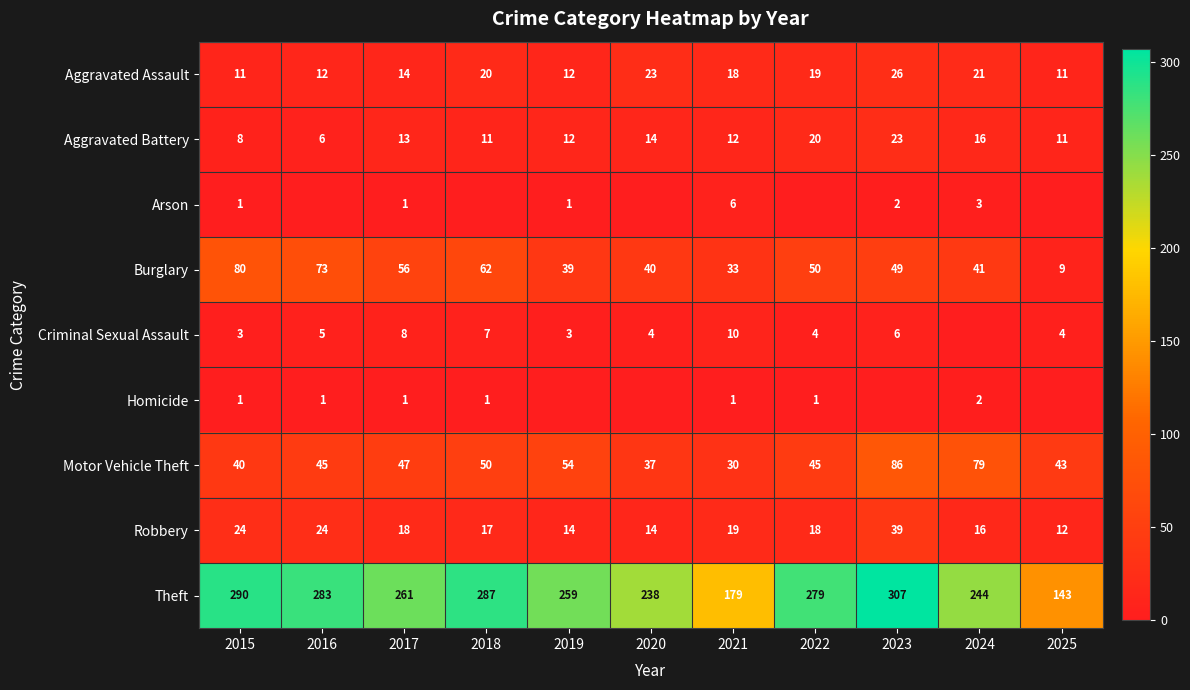

Is the value of Aggravated Assault at 2023 greater than the value of Criminal Sexual Assault at 2018?

Yes